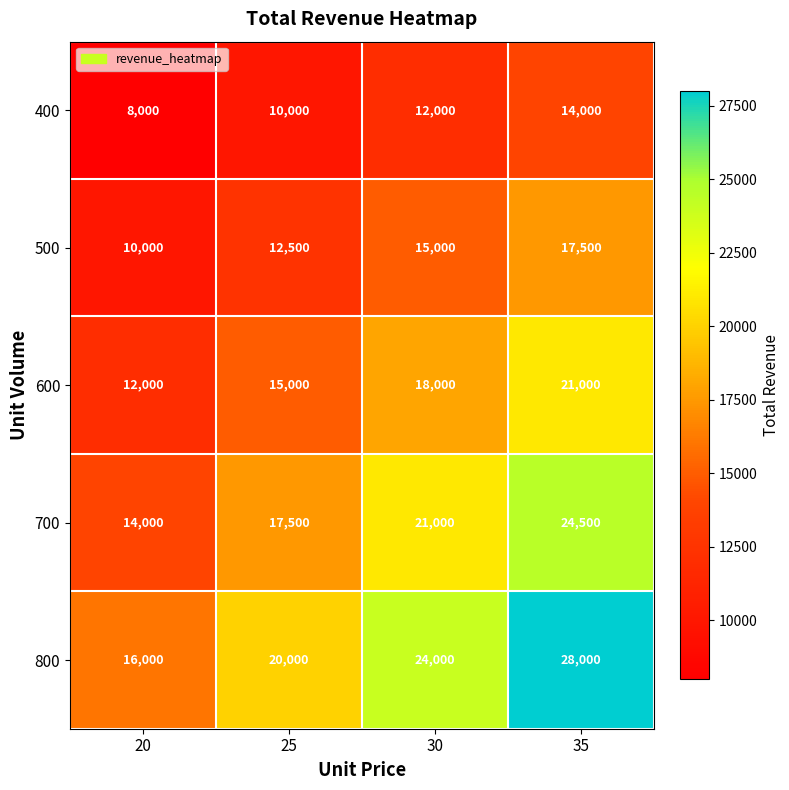

The 700 series shows 14000 at 20. True or false?

True